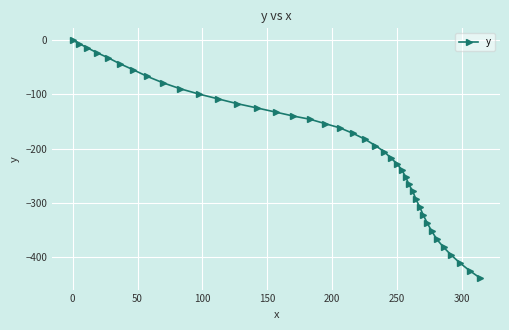

What is the minimum value shown in the chart?

-437.9